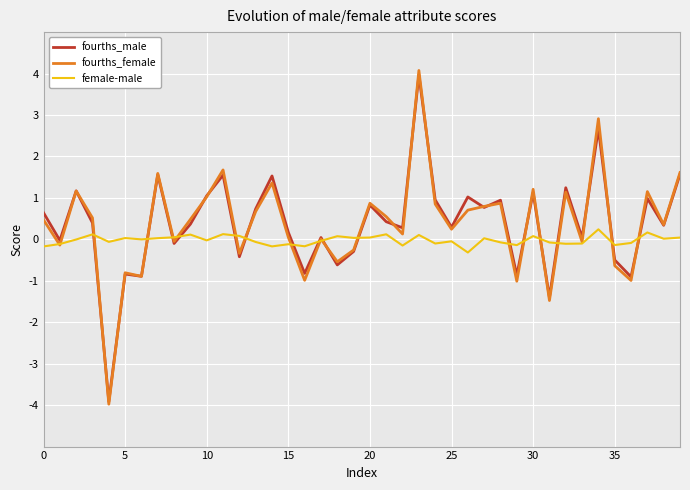

What is the greatest value displayed?

4.1